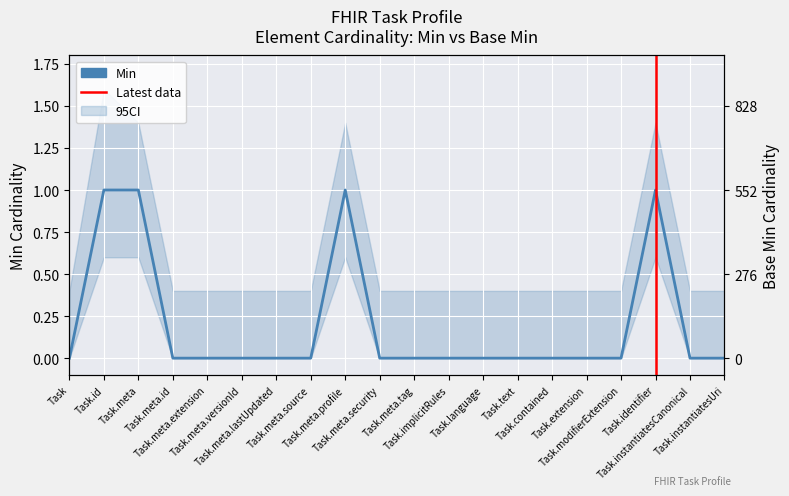

What is the label of the 17th point from the left?

Task.modifierExtension